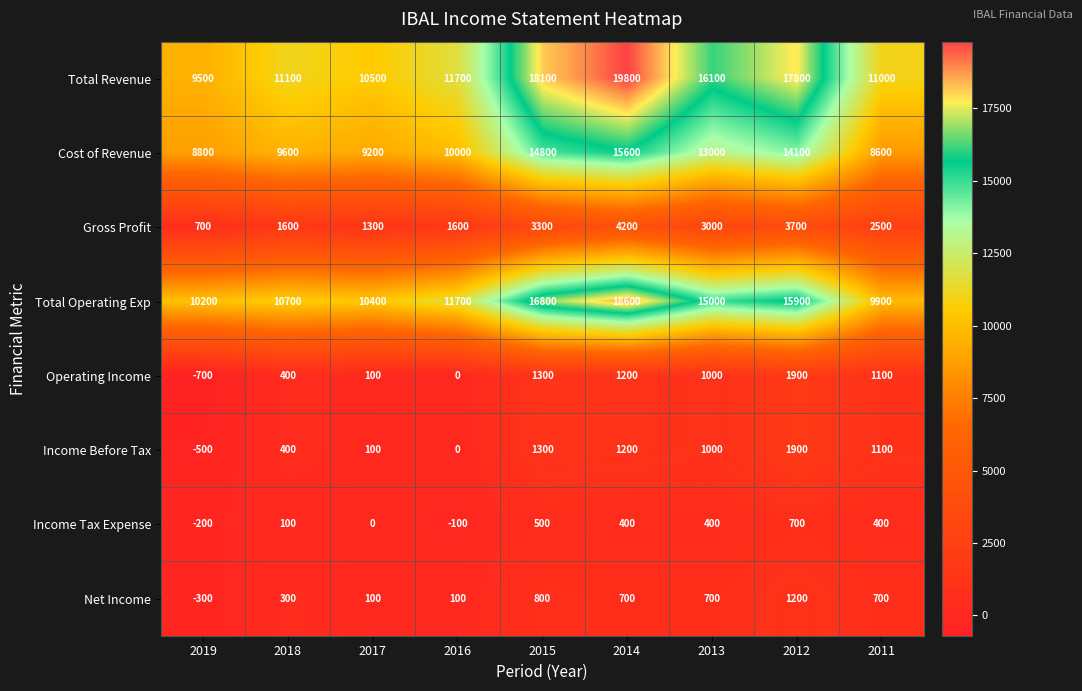

Which category has the highest value across all series?

2014